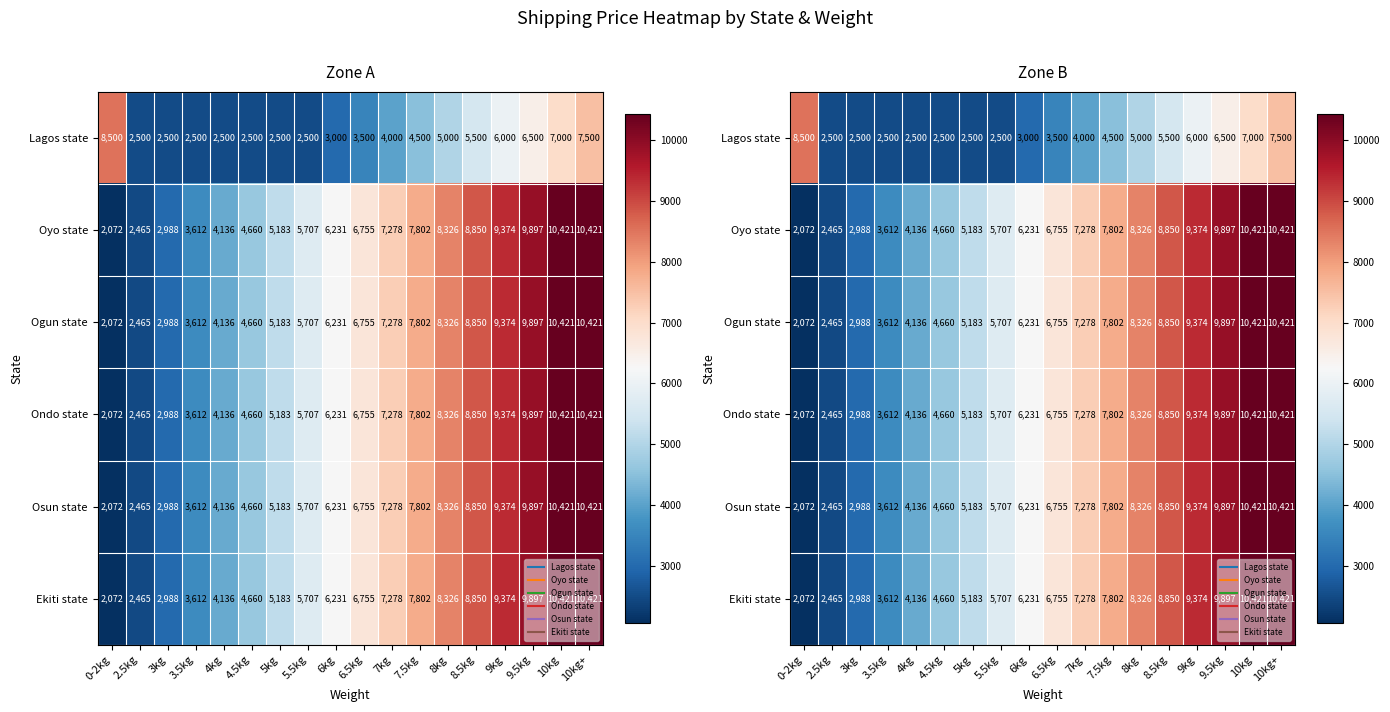

What is the sum of the Ogun state values at 5.5kg and 9kg?

15081